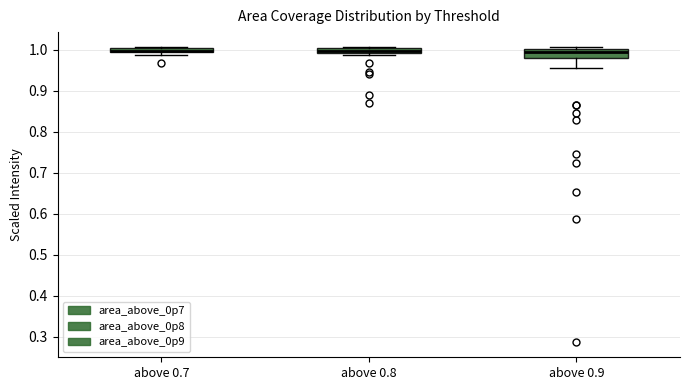

Where is the lower edge of the box for above 0.7 on the y-axis? The values are not printed on the chart, so give them approximately, as read against the axis.

0.99